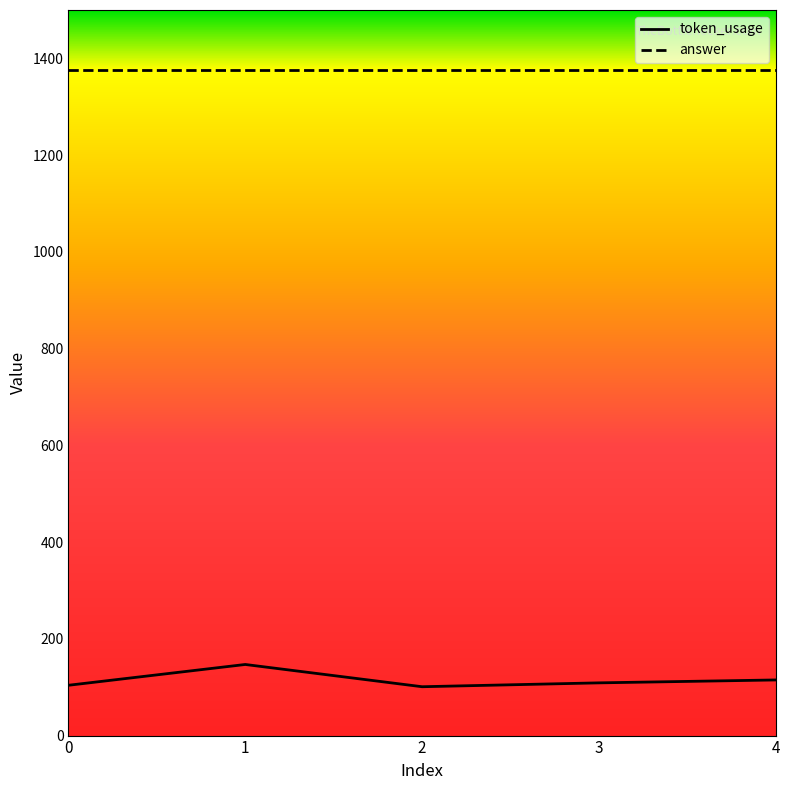

What is the difference between the highest and lowest values at 2?

1274